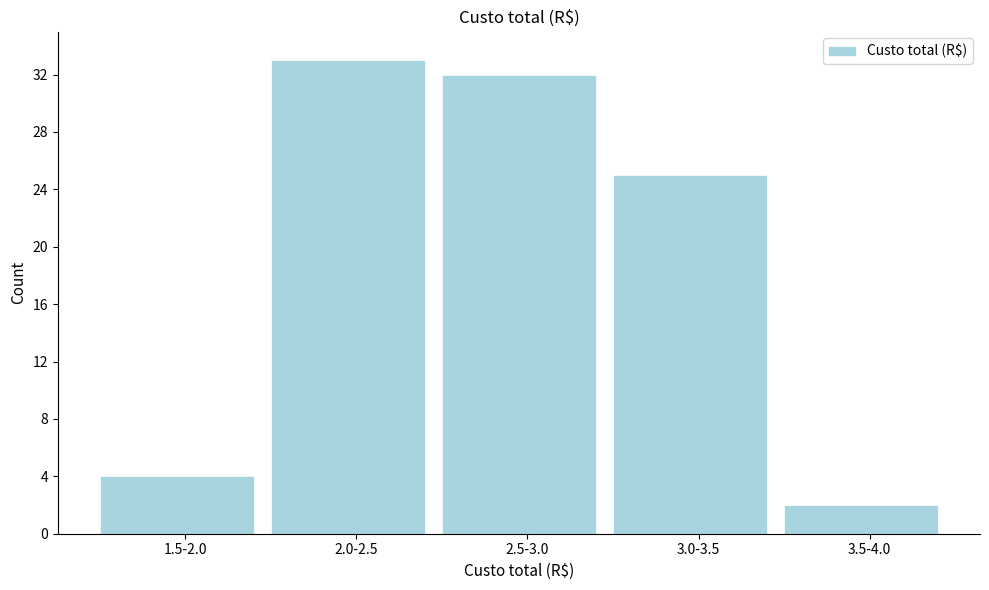

Reading right to left, list all the values displayed in this chart.

3.5-4.0=2	3.0-3.5=25	2.5-3.0=32	2.0-2.5=33	1.5-2.0=4